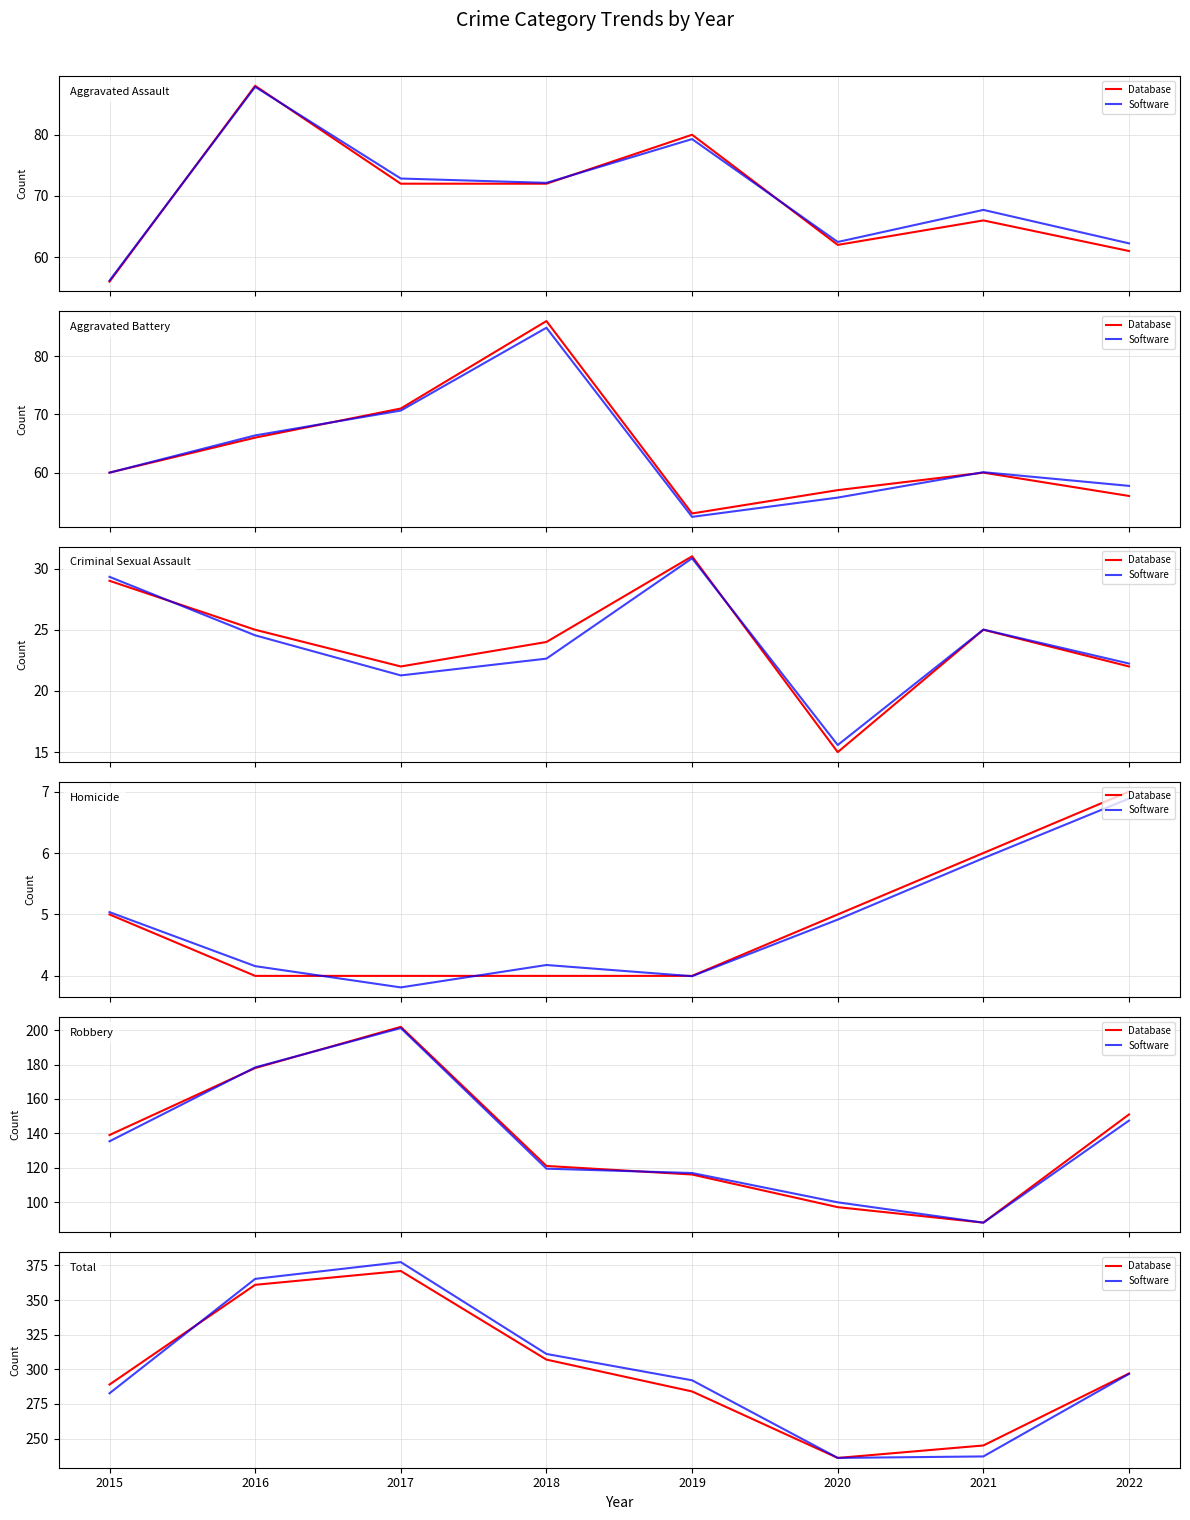

What is the value of the Software point at the 7th from the left?

237.1